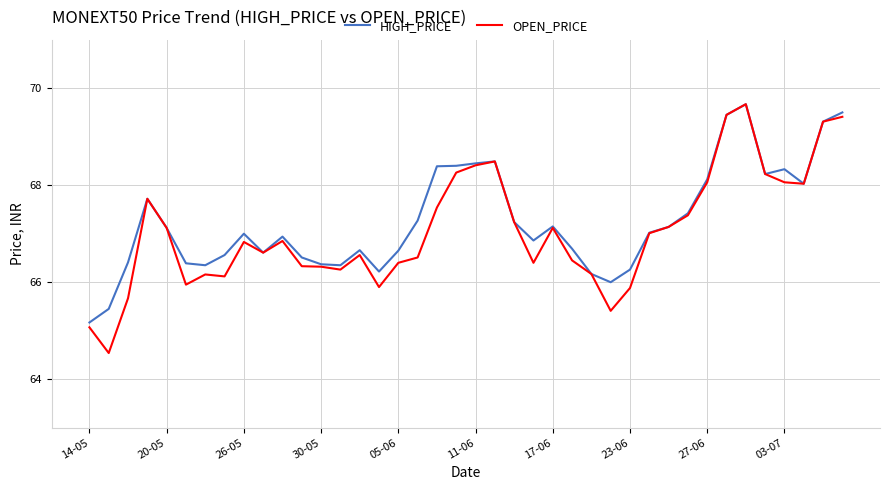

Which series has the widest spread of values?

OPEN_PRICE